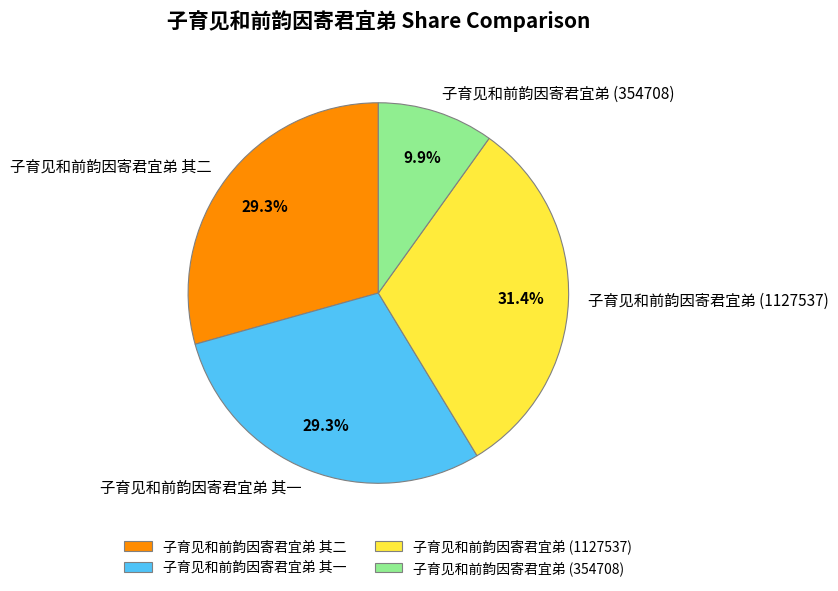

What is the ratio of the value at 子育见和前韵因寄君宜弟 (354708) to the value at 子育见和前韵因寄君宜弟 其一?

0.3